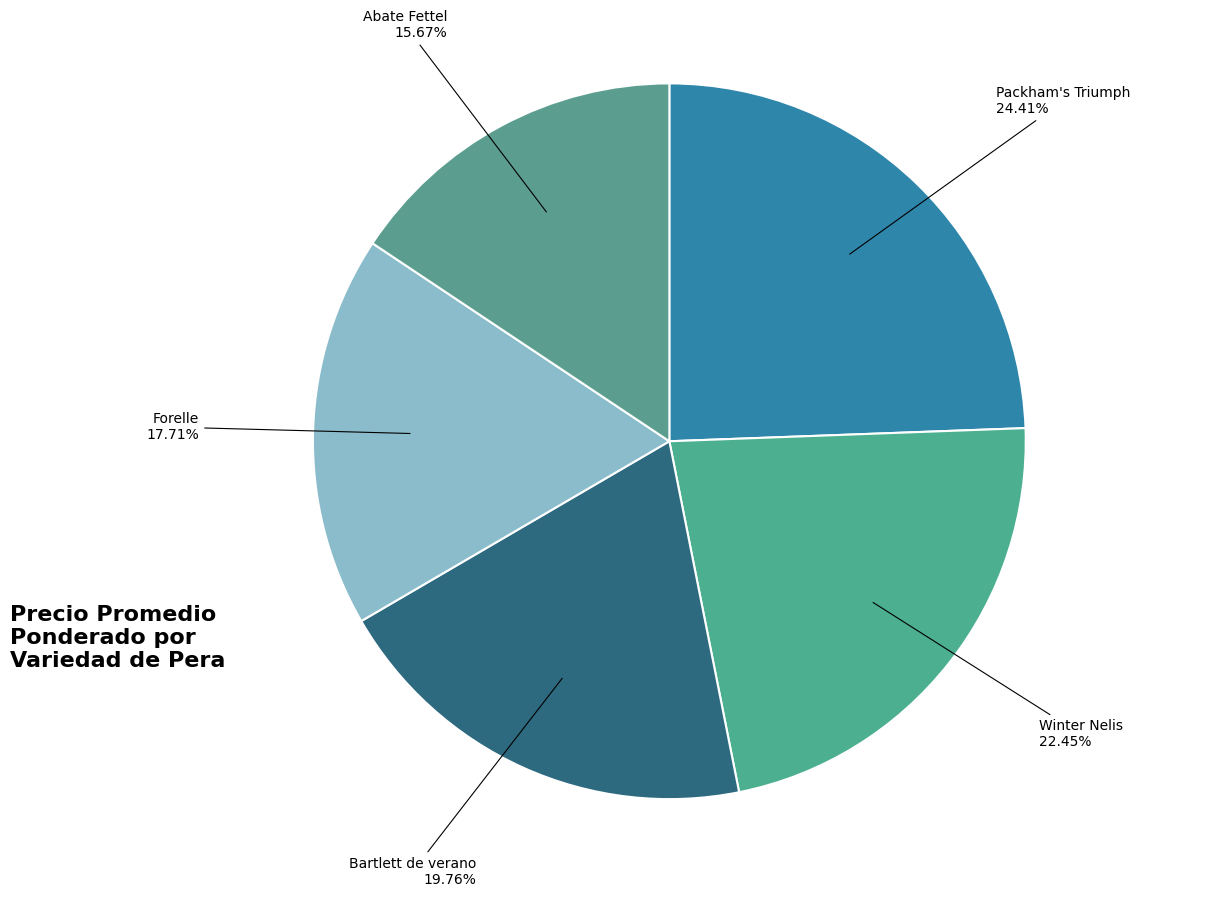

How many segments does this pie chart have?

5